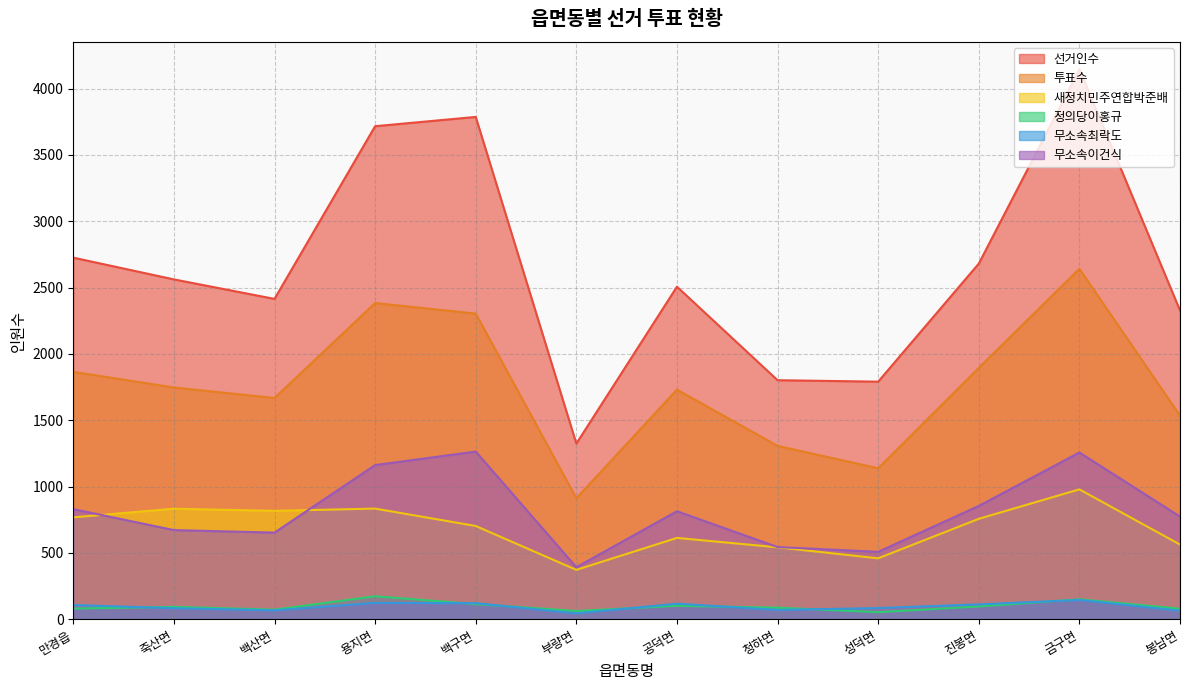

What is the sum of all 무소속최락도 values?

1137